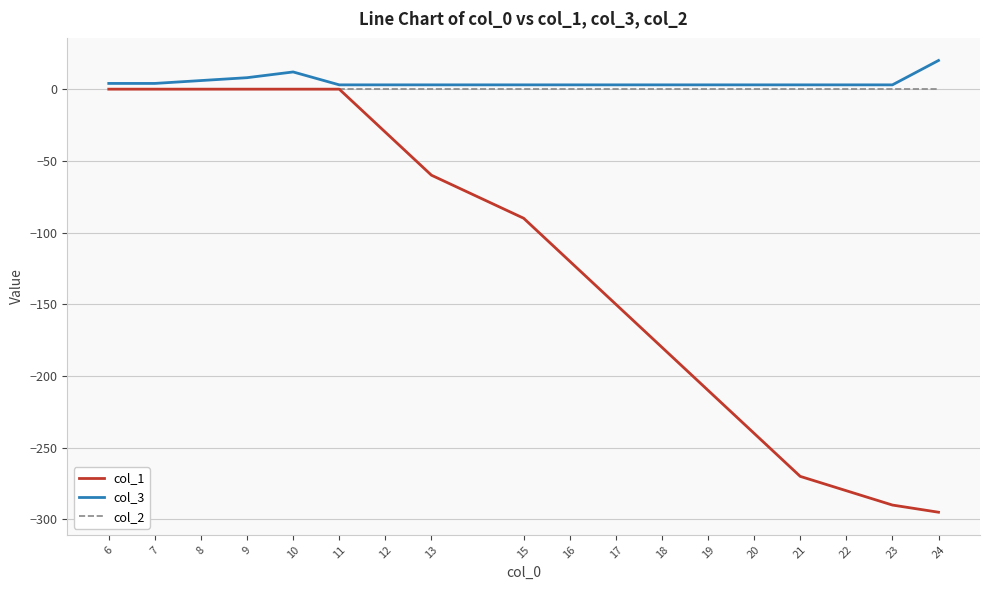

The value of col_1 at 23 is -89. True or false?

False